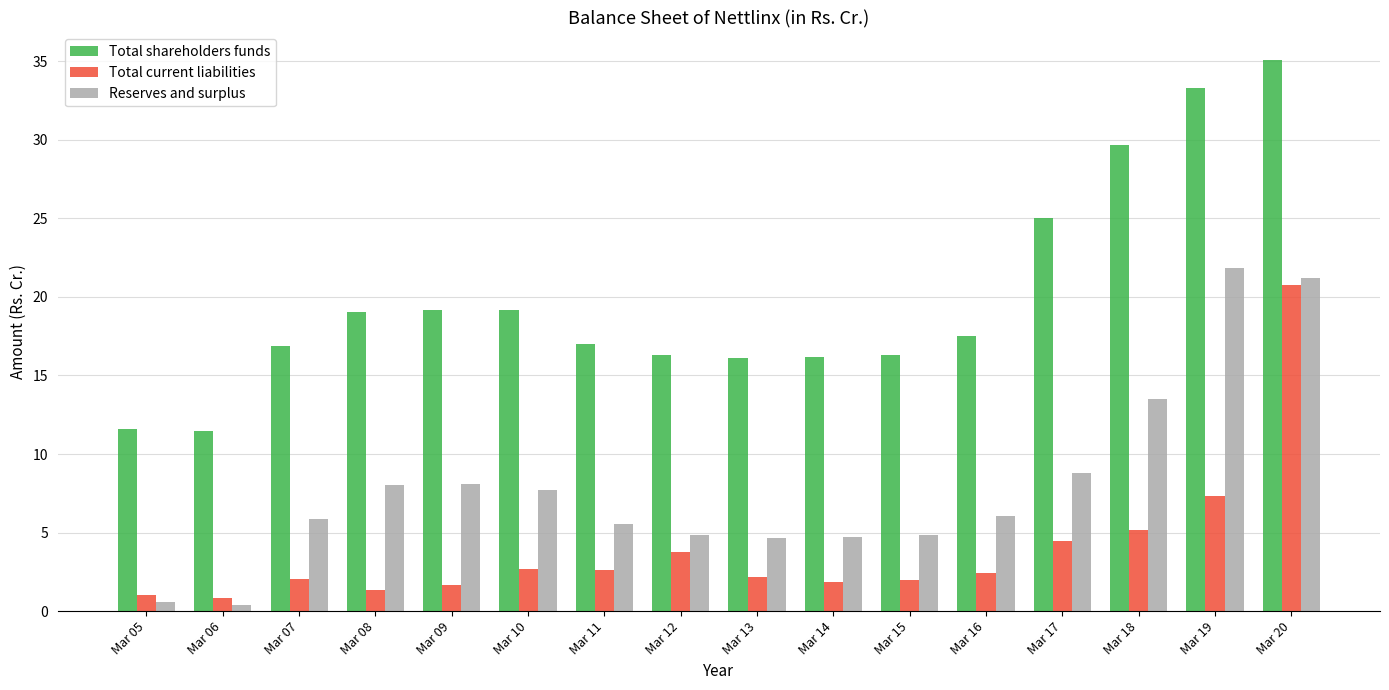

Rank the series by their average value, from highest to lowest.

Total shareholders funds, Reserves and surplus, Total current liabilities